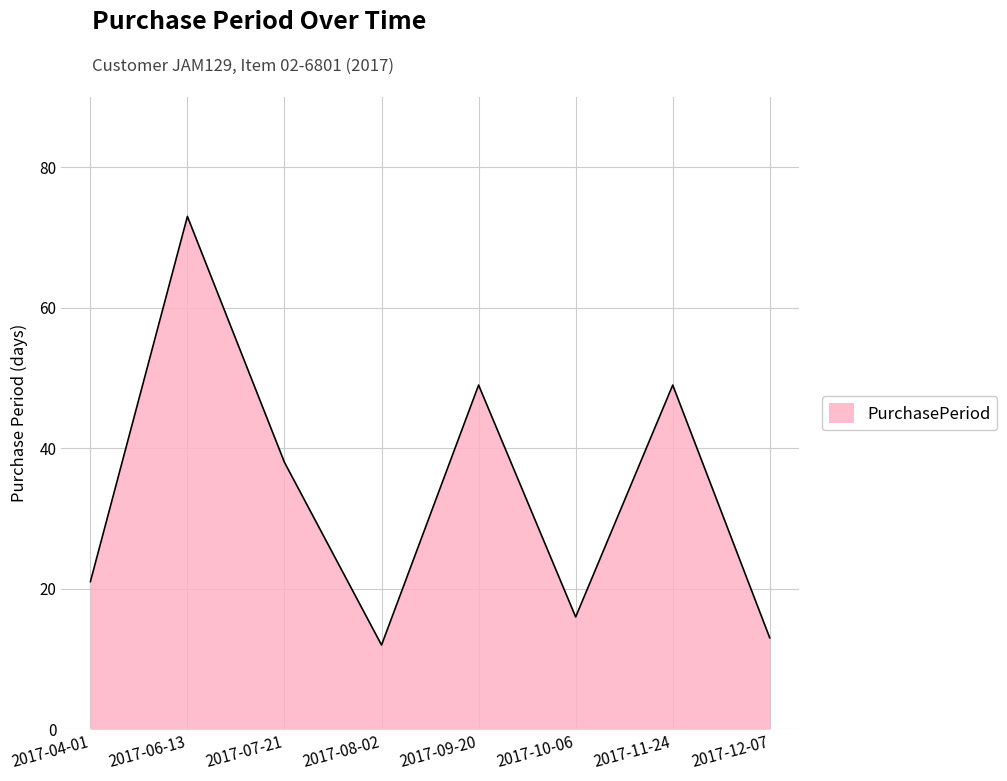

What is the difference between the maximum and minimum values?

61